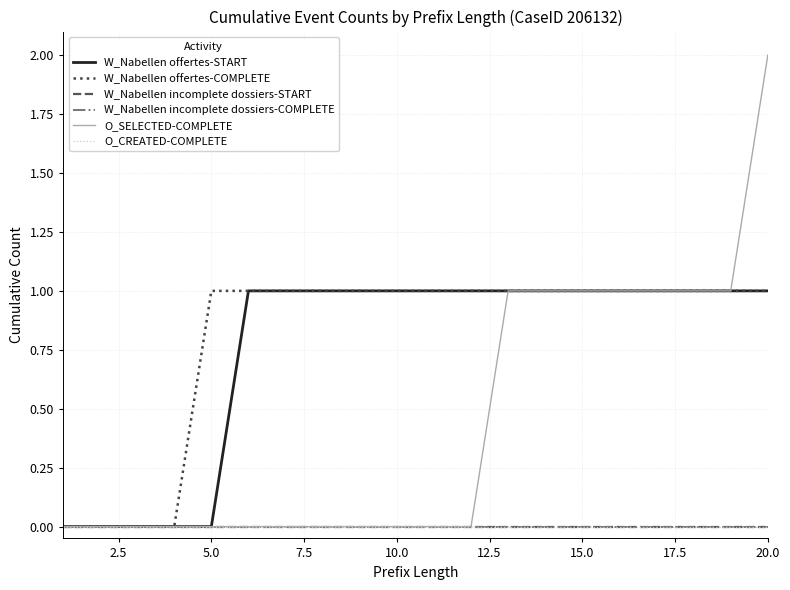

True or false: W_Nabellen incomplete dossiers-COMPLETE and O_CREATED-COMPLETE cross at least once.

False